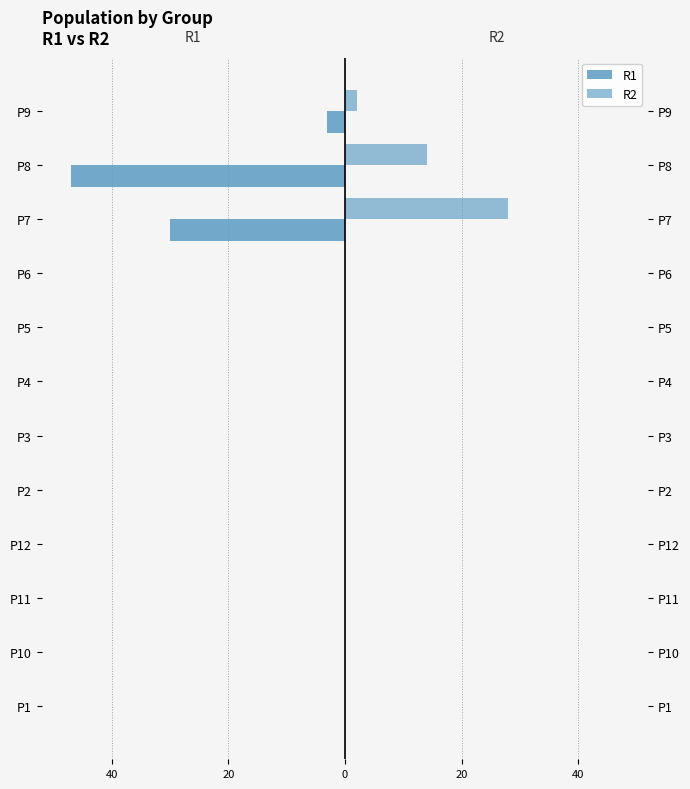

What are all the series names shown in the legend?

R1, R2